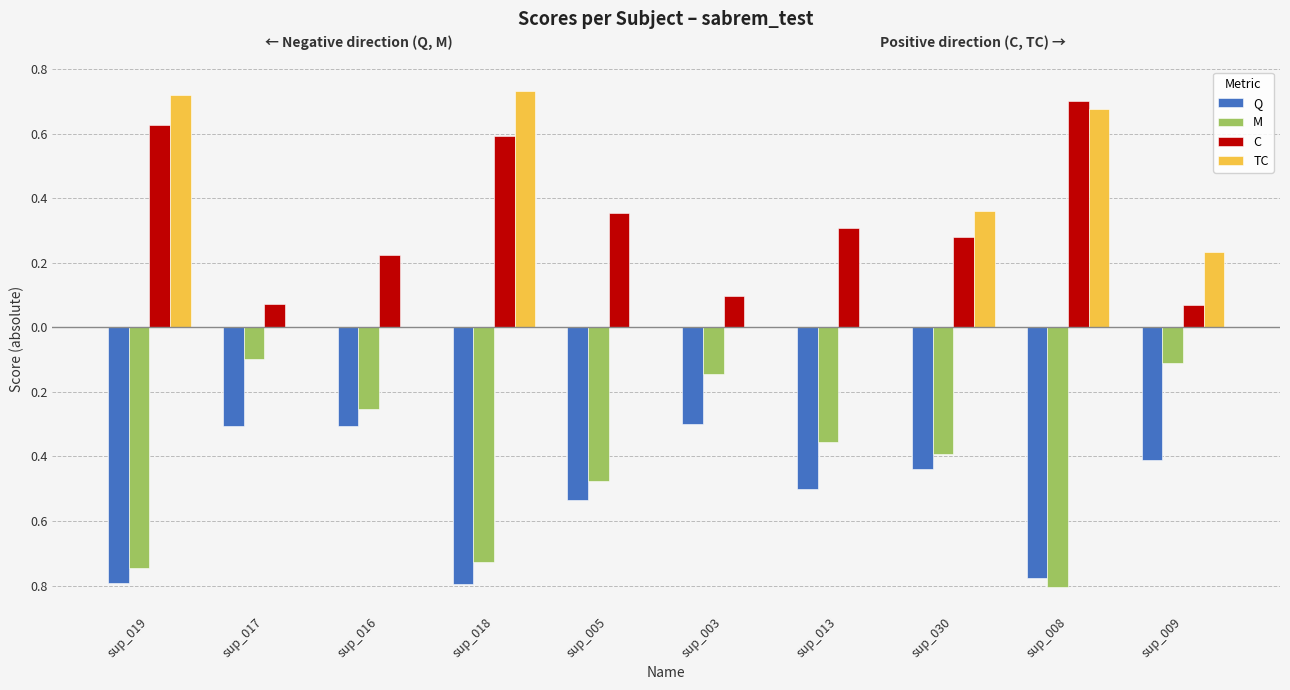

What is the difference between the highest and lowest values at sup_009?

0.6